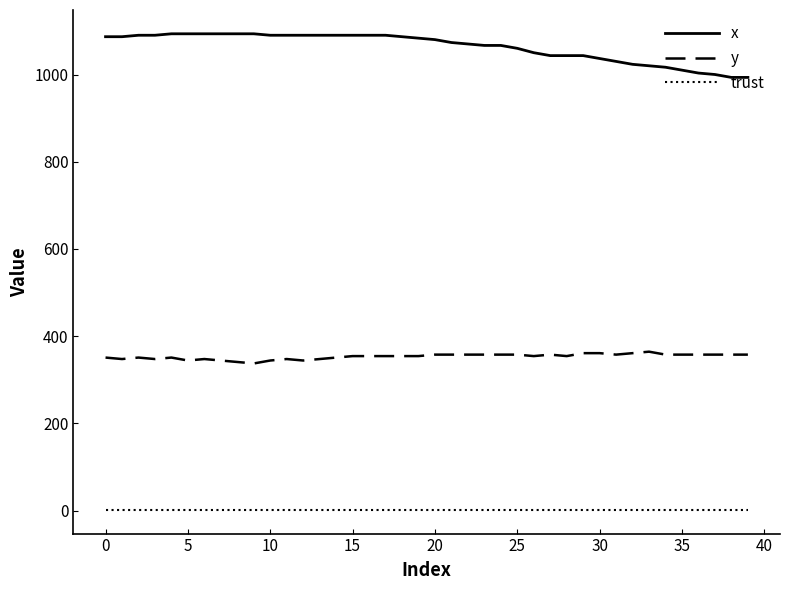

True or false: trust and y cross at least once.

False